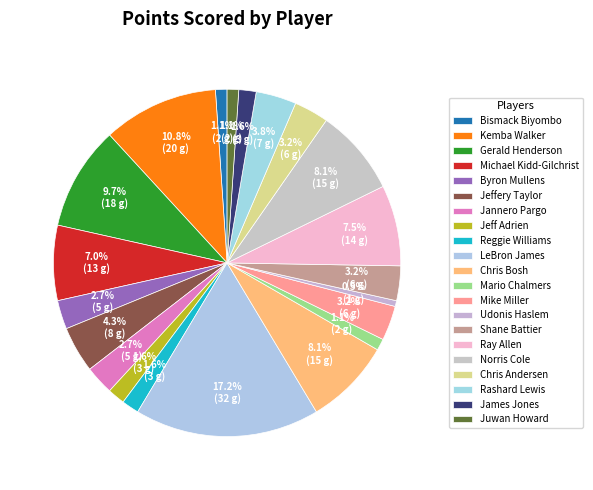

Count the number of slices in the pie.

21